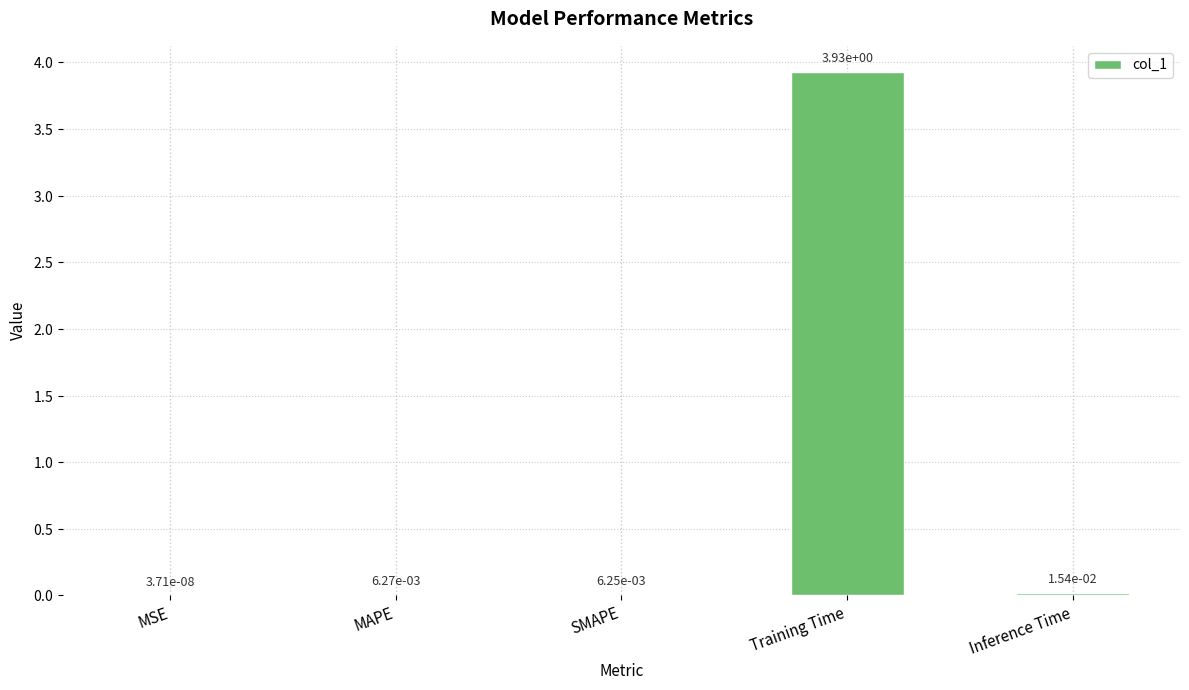

At which category does the chart reach its peak across all series?

Training Time